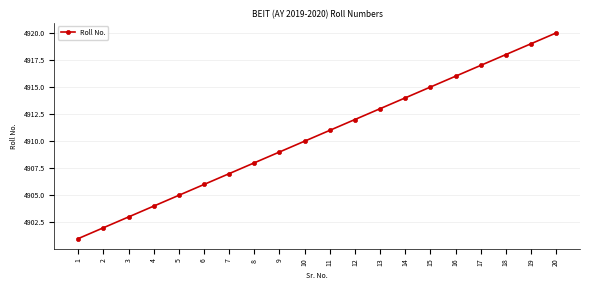

What is the difference between the second highest and minimum values?

18